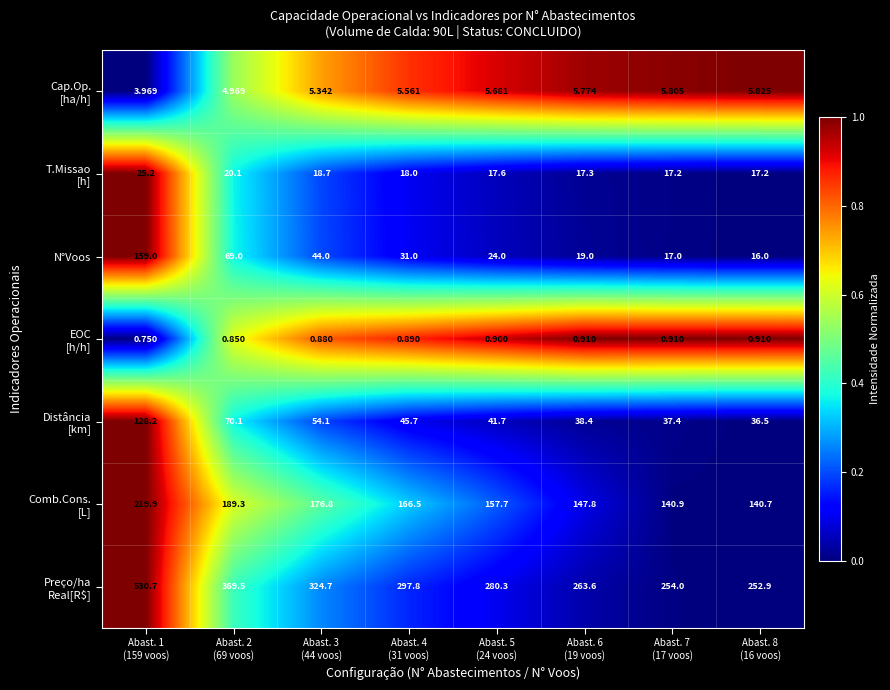

Which label corresponds to the largest value in the chart?

Abast. 1
(159 voos)